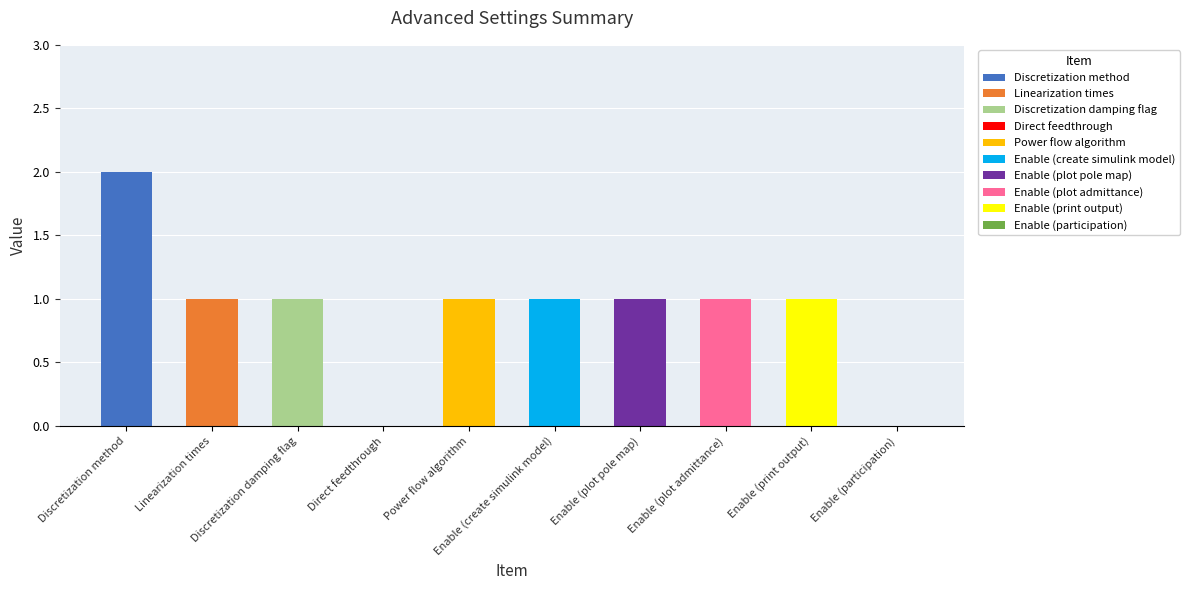

List the labels in order of value, largest first.

Discretization method, Linearization times, Discretization damping flag, Power flow algorithm, Enable (create simulink model), Enable (plot pole map), Enable (plot admittance), Enable (print output), Direct feedthrough, Enable (participation)